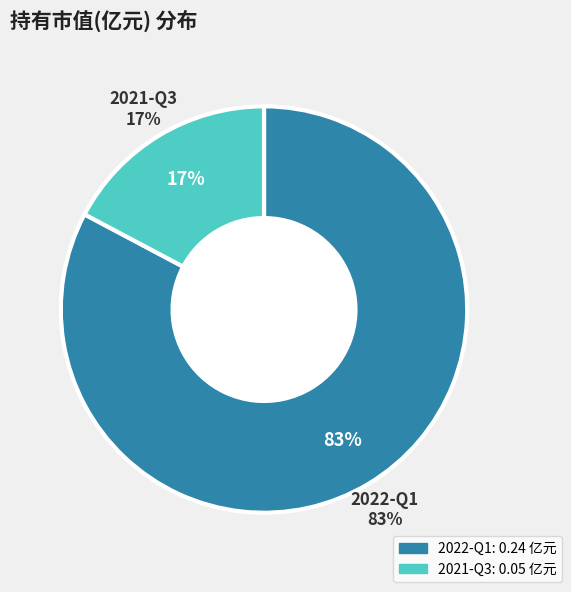

Is there any slice that represents more than half of the pie?

Yes